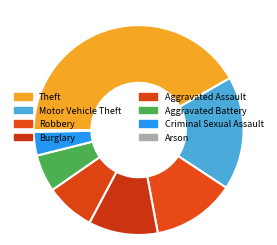

To the nearest percent, what is the difference between the largest and smallest slice percentages?

24%